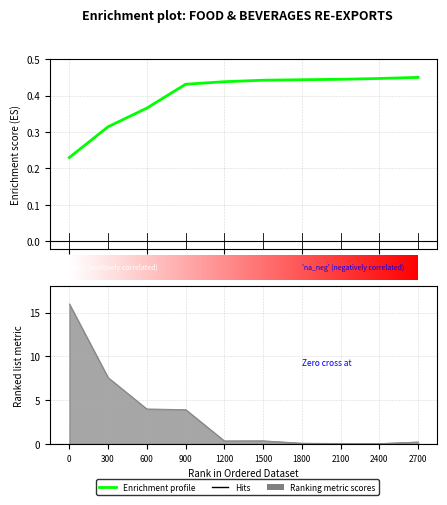

The value at 4 is 0.4. True or false?

True